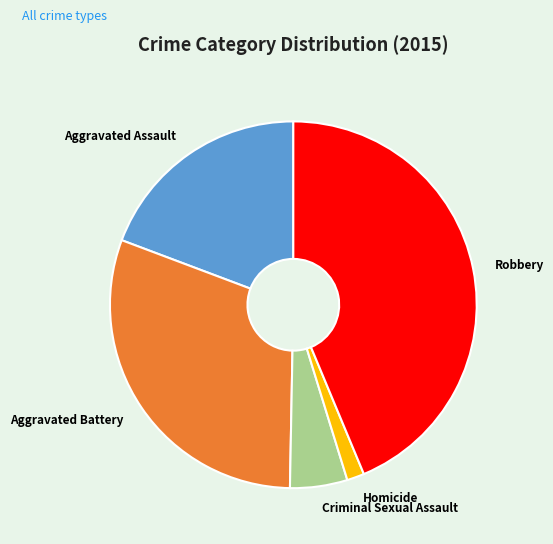

True or false: Aggravated Battery accounts for 45% of the total.

False